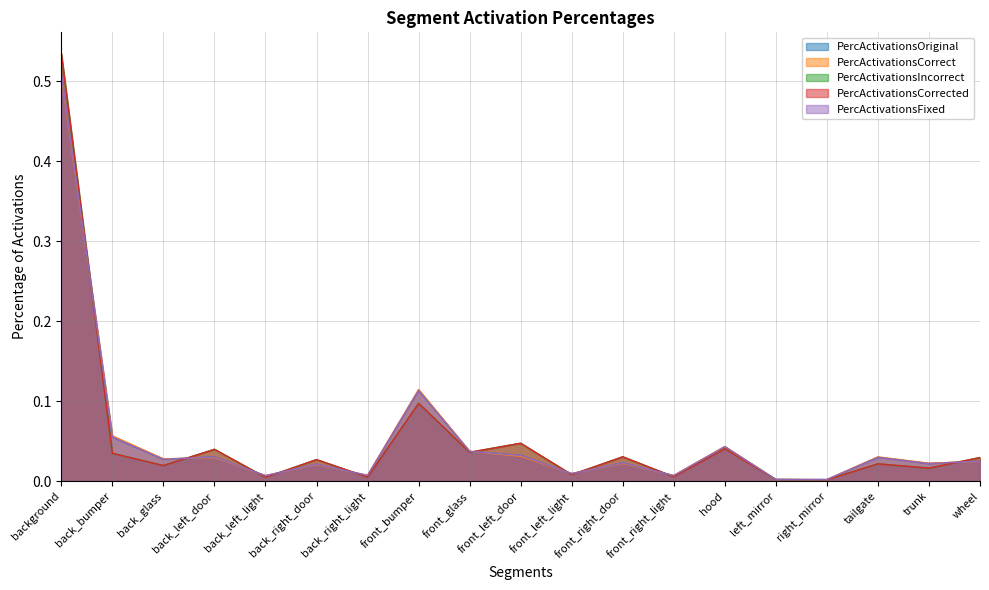

How many series are shown in this chart?

5